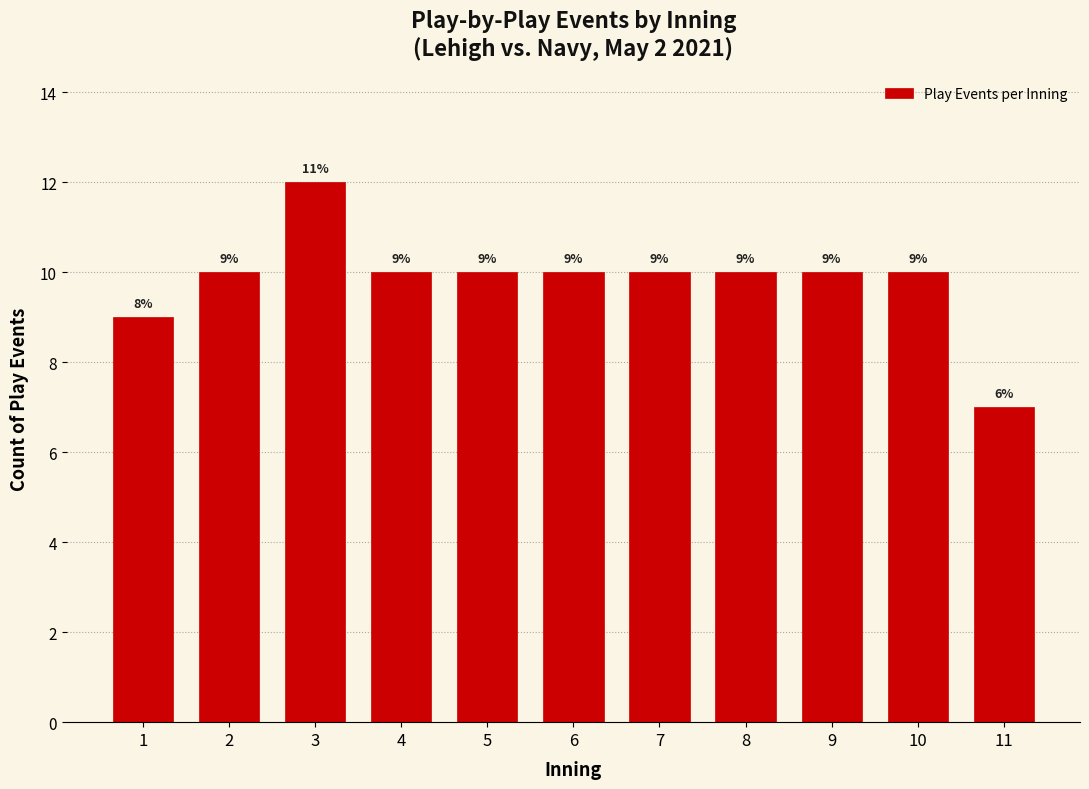

Reading left to right, list all the values displayed in this chart.

9	10	12	10	10	10	10	10	10	10	7